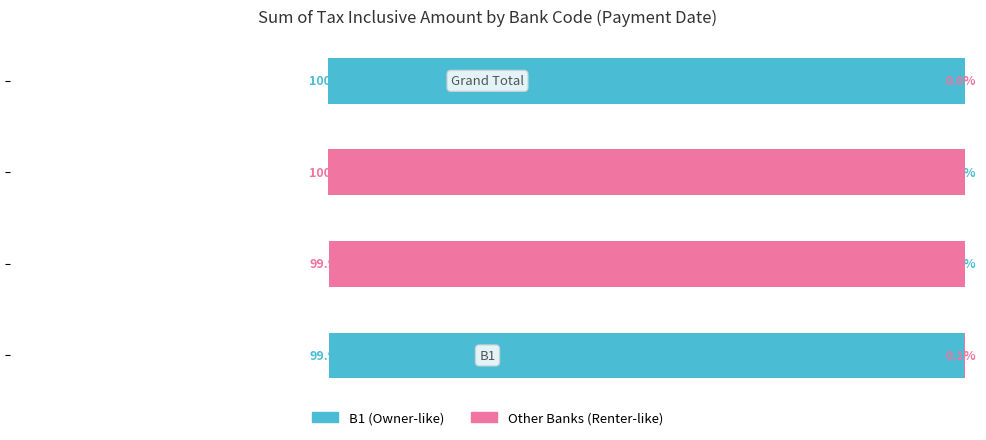

List the labels in order of Other Share value, largest first.

2, 1, 0, 3